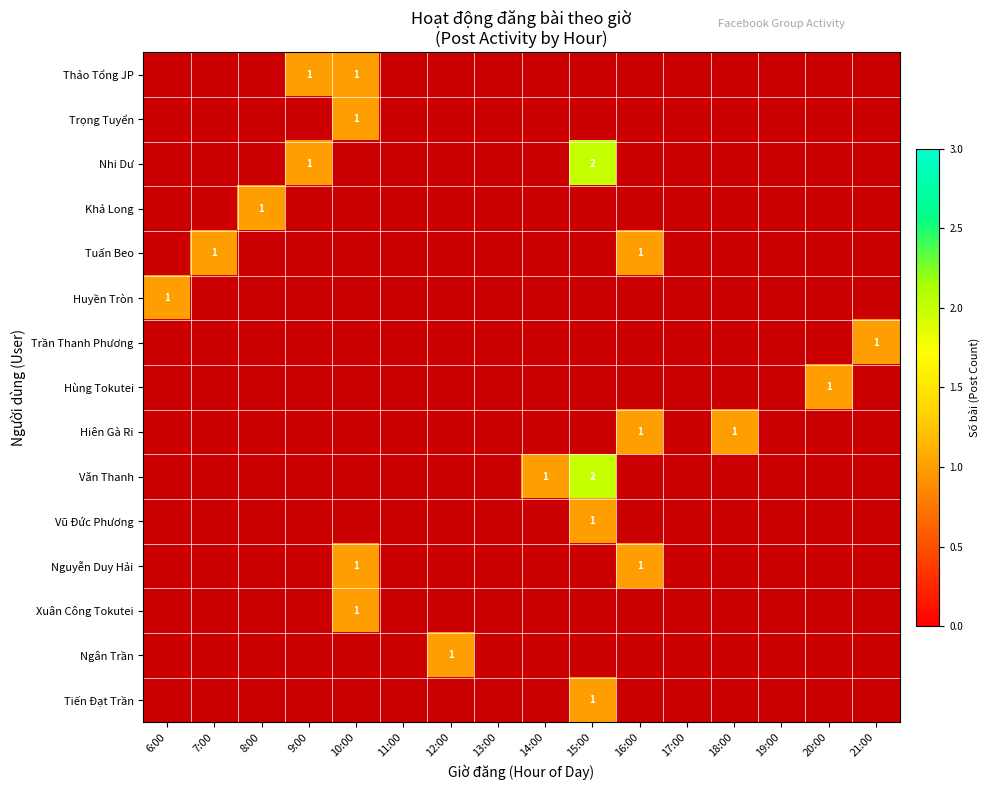

What is the maximum value shown in the chart?

2.0